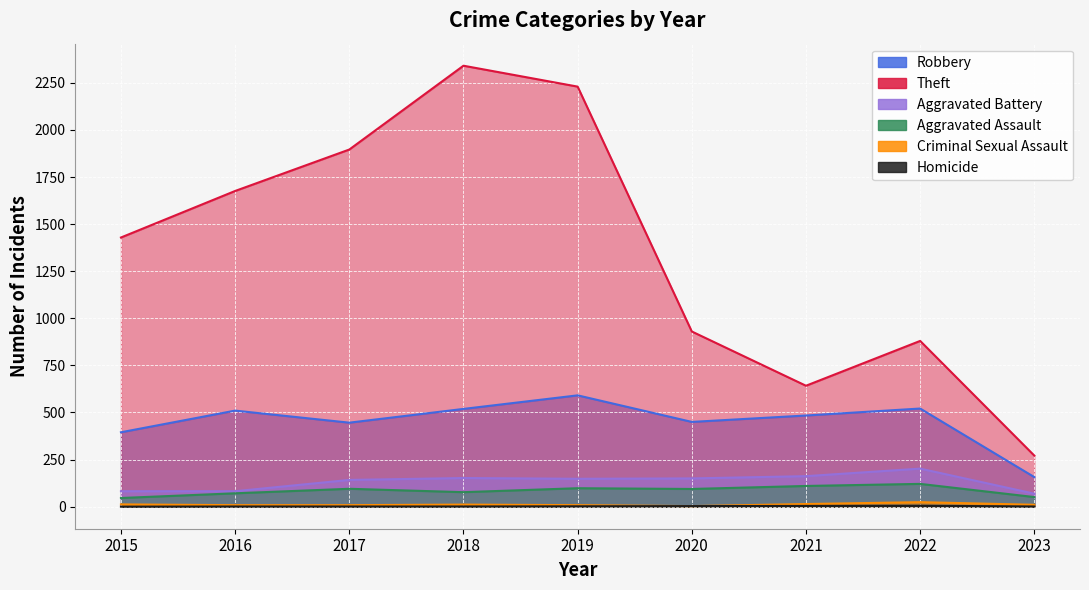

How many interior local peaks does the Aggravated Assault series have?

3